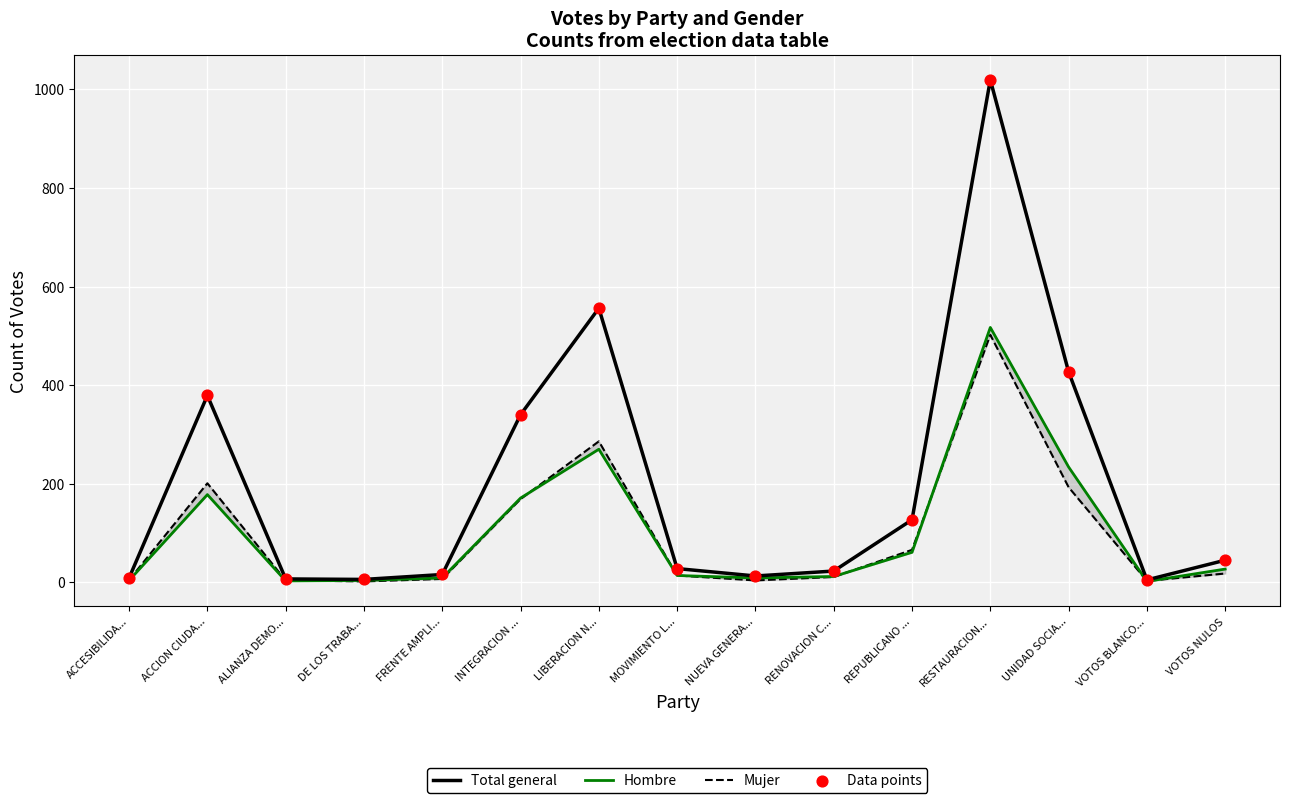

What are all the series names shown in the legend?

Total general, Hombre, Mujer, Data points